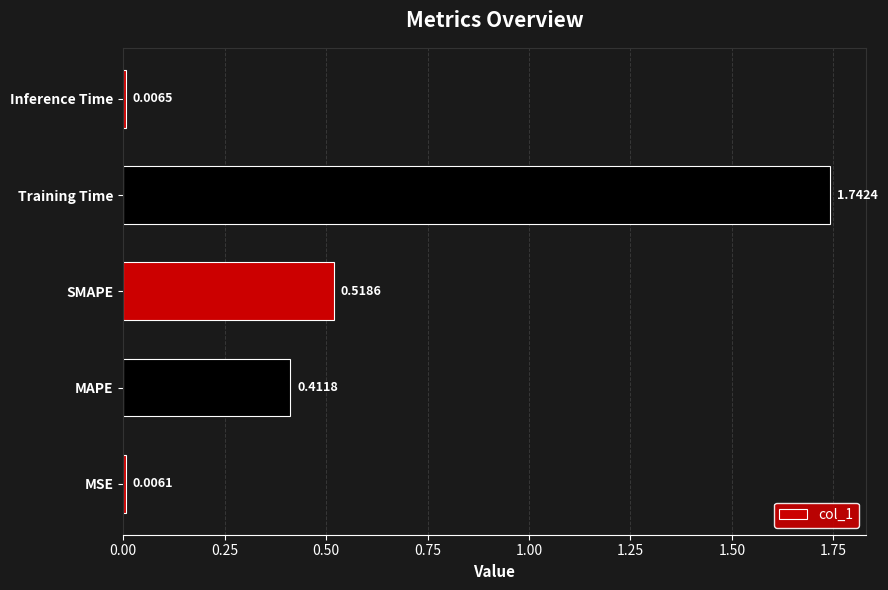

Count the number of categories in the chart.

5